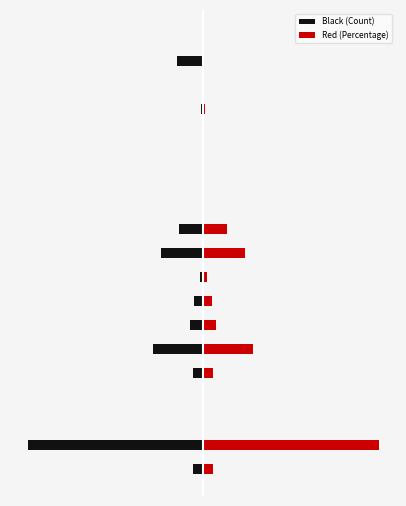

Rank the categories by Black (Count) value from lowest to highest.

1, 5, 9, 17, 10, 6, 0, 4, 7, 8, 15, 2, 11, 3, 12, 13, 14, 16, 18